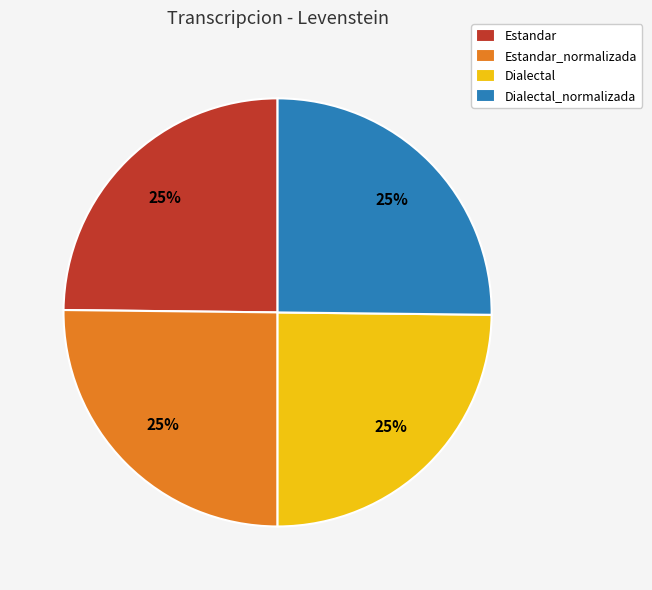

Approximately how many times larger is the value at Estandar compared to Dialectal_normalizada?

1.0